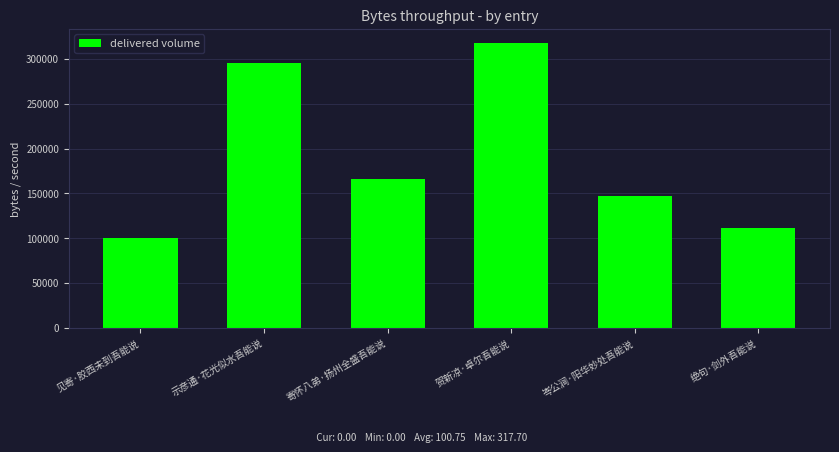

What is the average value?

189758